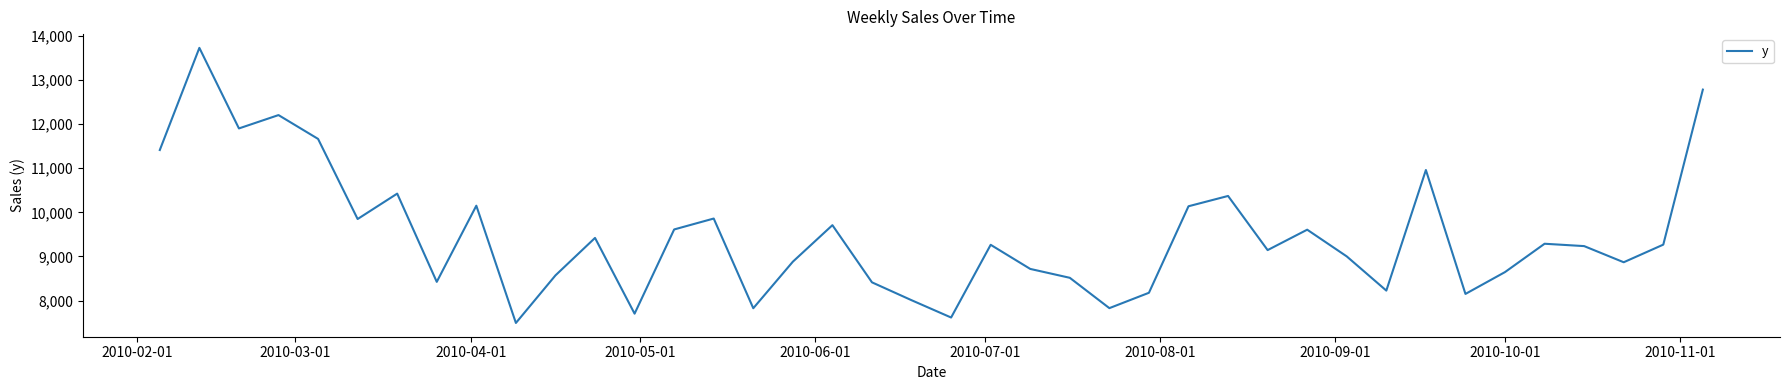

What is the difference between the maximum and minimum values?

6229.8